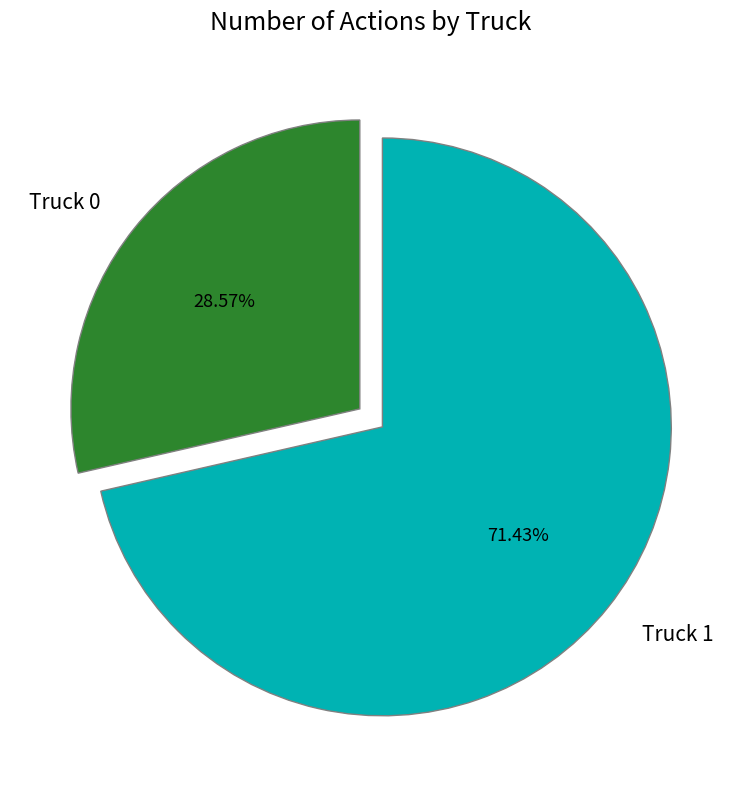

Which category has the biggest portion of the pie?

Truck 1